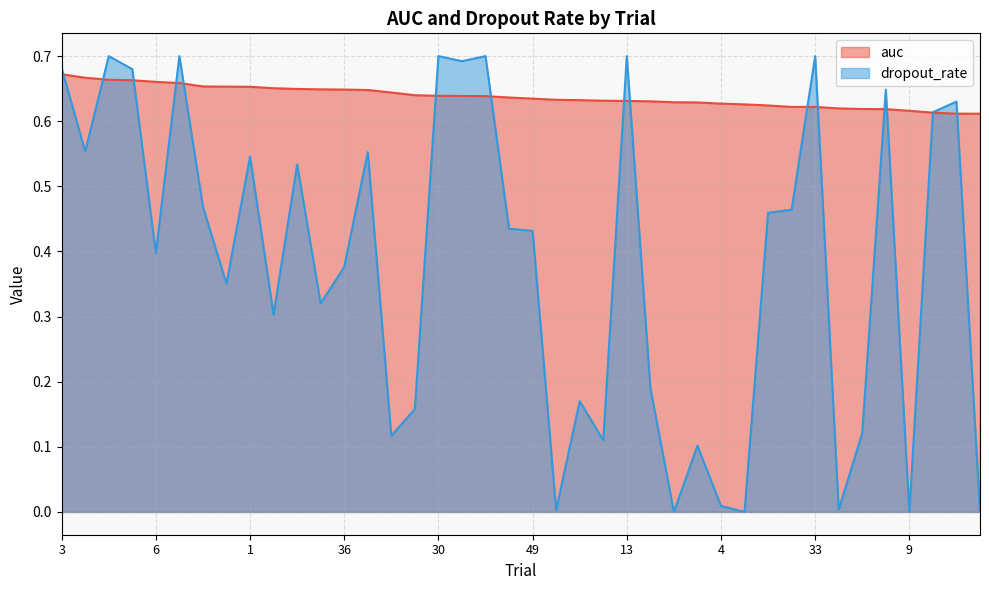

Reading right to left, extract all data points from this chart.

auc: 45=0.6	41=0.6	50=0.6	9=0.6	21=0.6	5=0.6	39=0.6	33=0.6	29=0.6	28=0.6	19=0.6	4=0.6	14=0.6	31=0.6	44=0.6	13=0.6	40=0.6	25=0.6	27=0.6	49=0.6	8=0.6	20=0.6	43=0.6	30=0.6	15=0.6	26=0.6	35=0.6	36=0.6	10=0.6	16=0.6	42=0.7	1=0.7	38=0.7	37=0.7	48=0.7	6=0.7	34=0.7	11=0.7	32=0.7	3=0.7
dropout_rate: 45=0.0	41=0.6	50=0.6	9=0.0	21=0.6	5=0.1	39=0.0	33=0.7	29=0.5	28=0.5	19=0.0	4=0.0	14=0.1	31=0.0	44=0.2	13=0.7	40=0.1	25=0.2	27=0.0	49=0.4	8=0.4	20=0.7	43=0.7	30=0.7	15=0.2	26=0.1	35=0.6	36=0.4	10=0.3	16=0.5	42=0.3	1=0.5	38=0.4	37=0.5	48=0.7	6=0.4	34=0.7	11=0.7	32=0.6	3=0.7